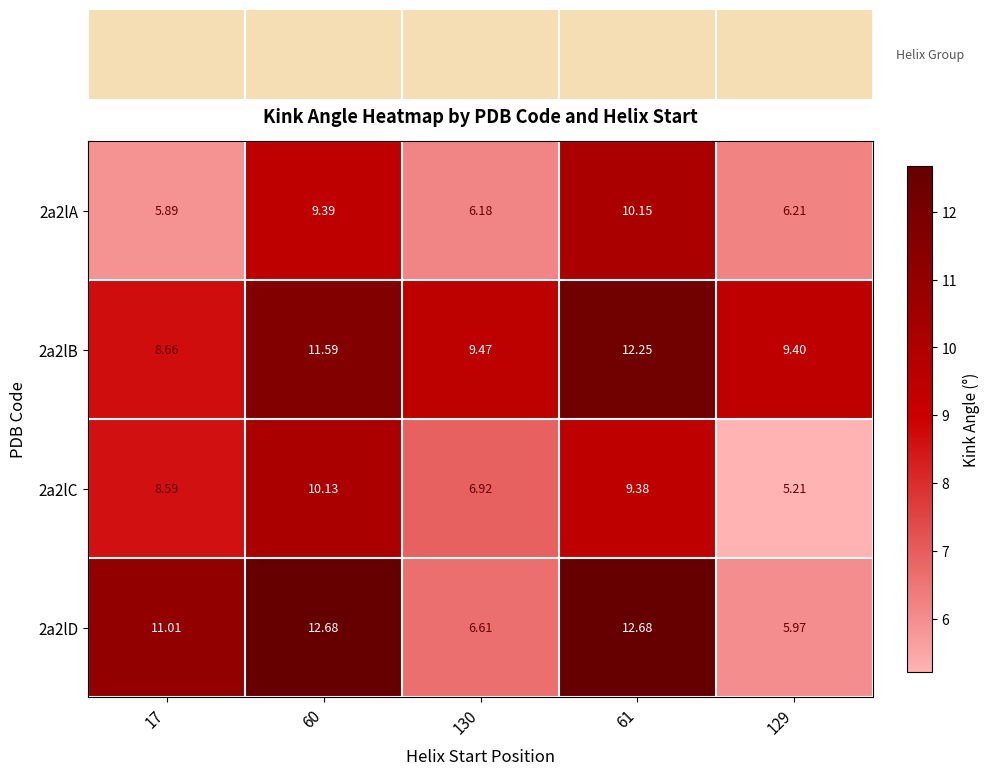

Rank the series by their maximum value, from lowest to highest.

2a2lC, 2a2lA, 2a2lB, 2a2lD